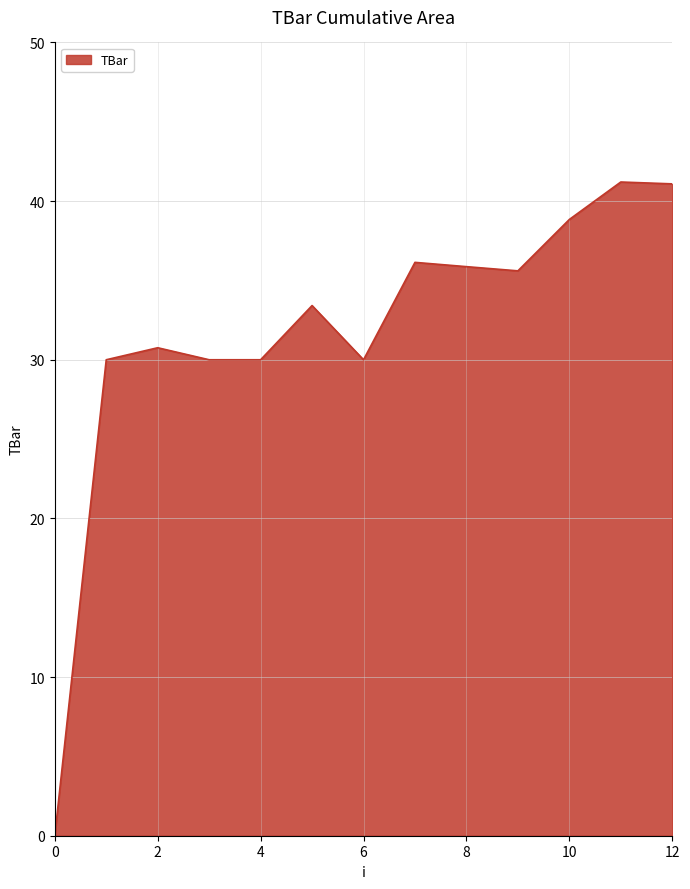

What is the maximum value shown in the chart?

41.2